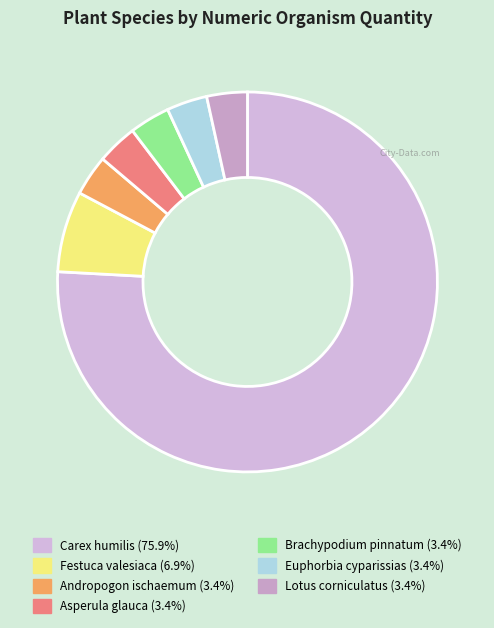

Which category has the biggest portion of the pie?

Carex humilis Leyss.